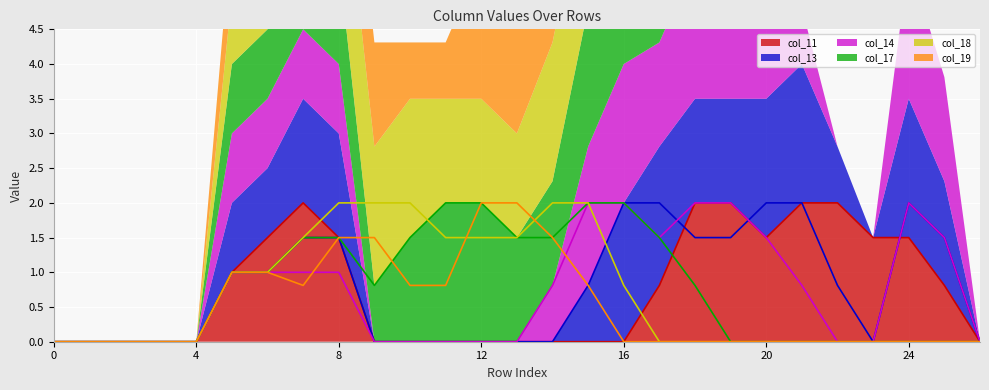

What is the value of the col_13 point at the 6th from the left?

1.0